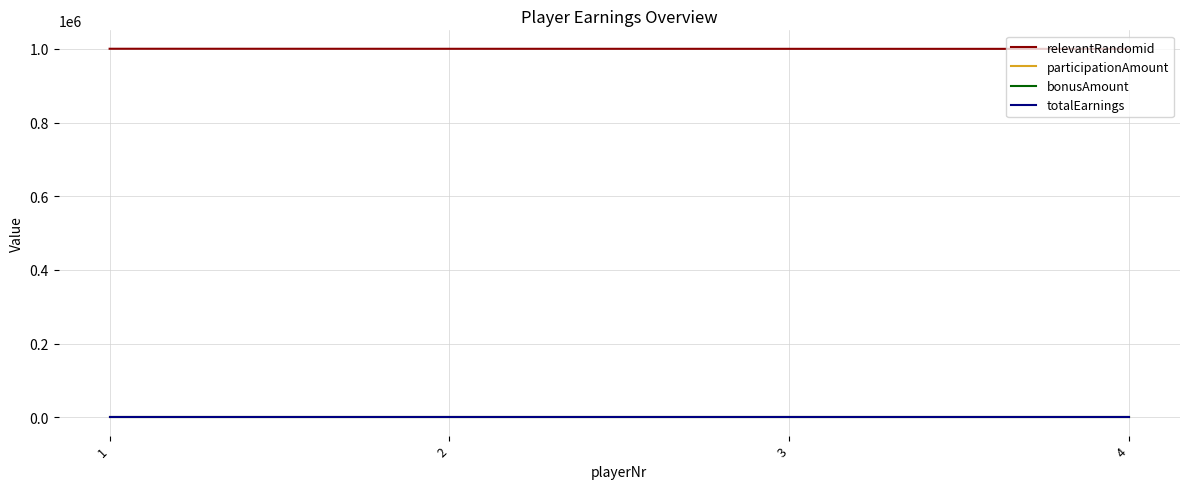

True or false: bonusAmount and relevantRandomid cross at least once.

False